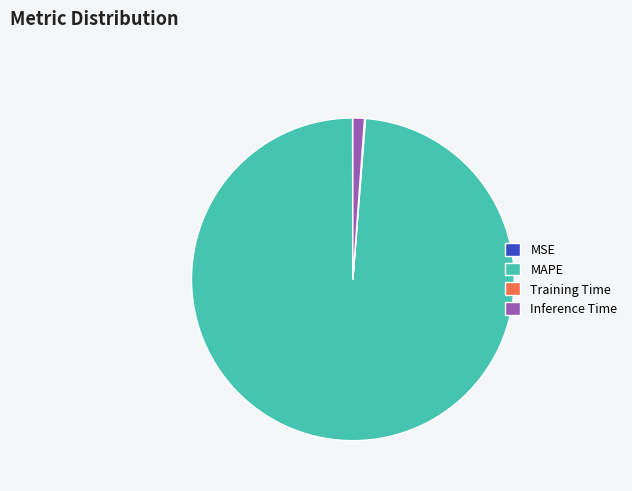

Which category has the biggest portion of the pie?

MAPE